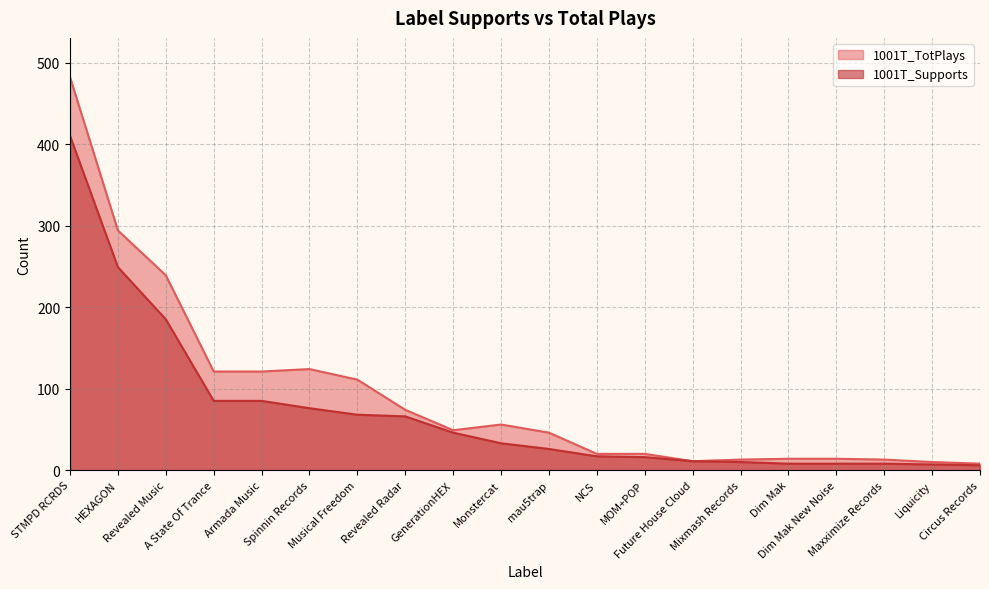

What is the average value of the 1001T_TotPlays series?

92